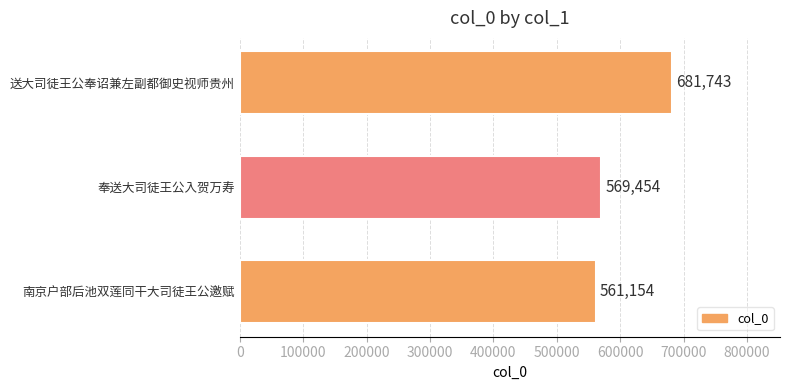

What is the smallest value displayed?

561154